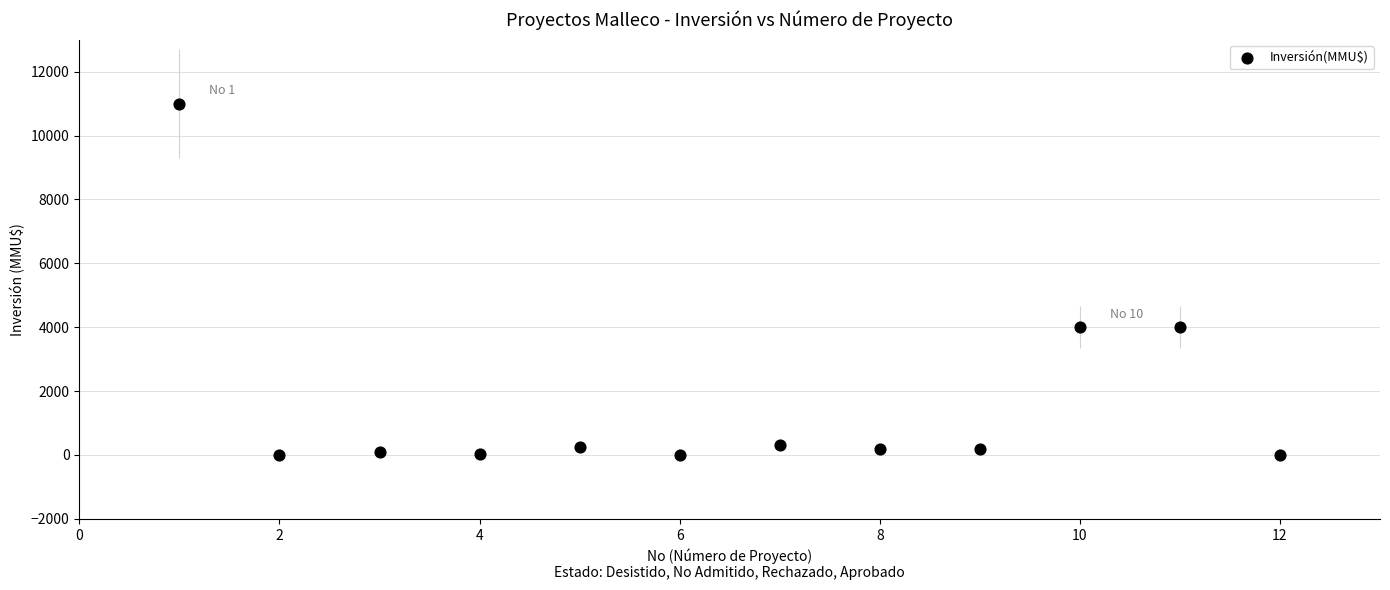

What is the average Y value?

1672